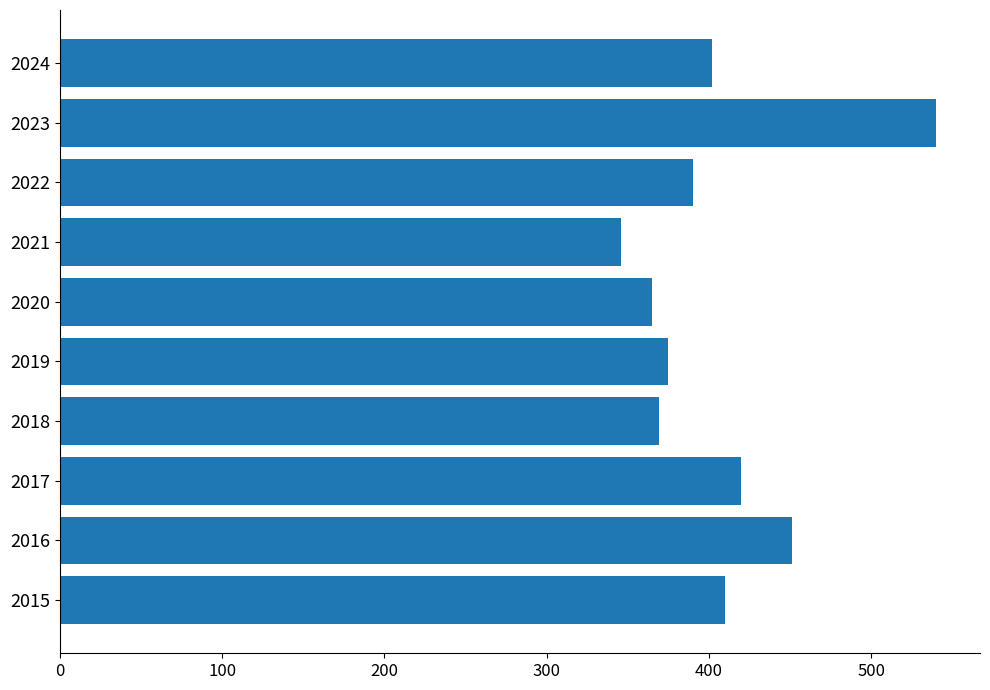

How many data points are less than 402?

5